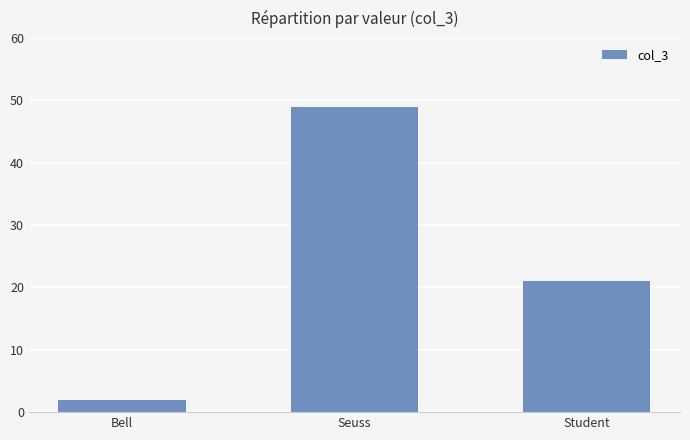

Reading left to right, extract all data points from this chart.

2	49	21